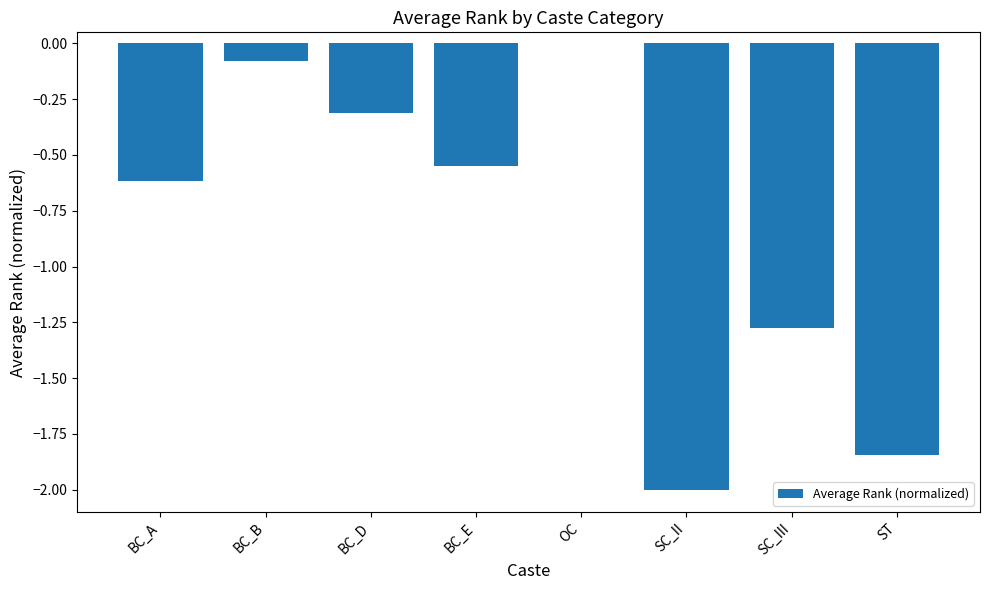

Are the bars horizontal?

No